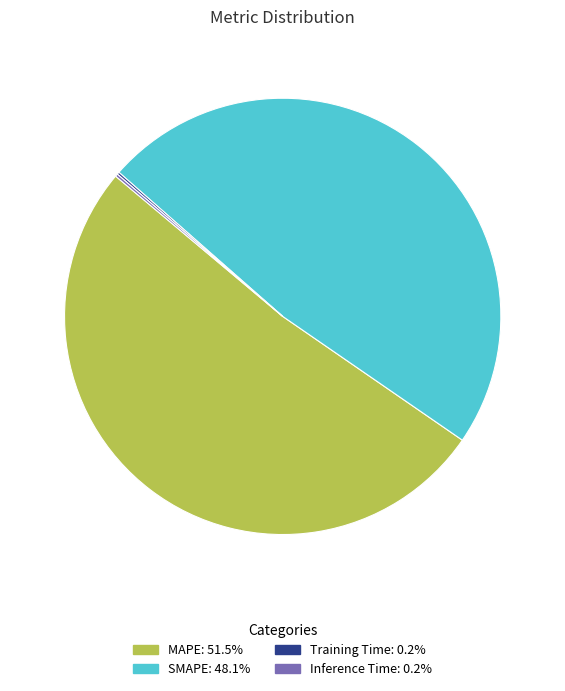

Is there any slice that represents more than half of the pie?

Yes